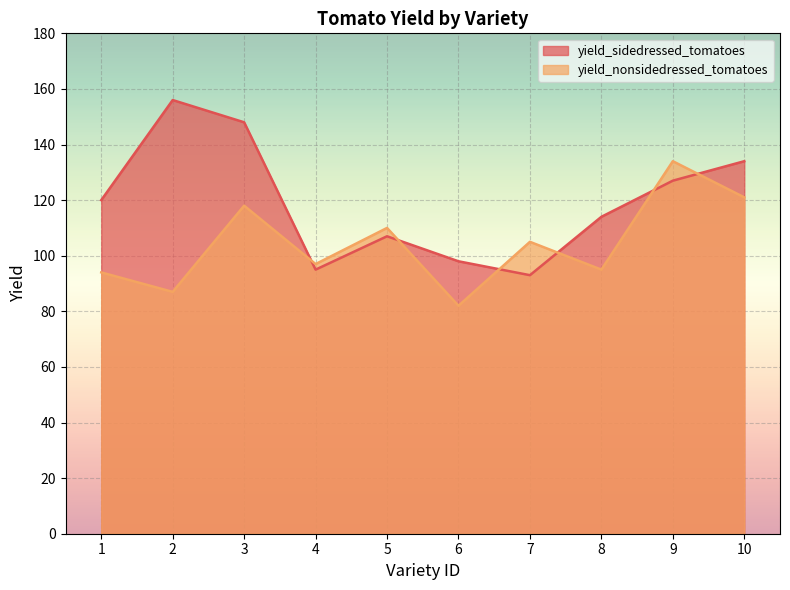

At which category is the sum across all series the highest?

3